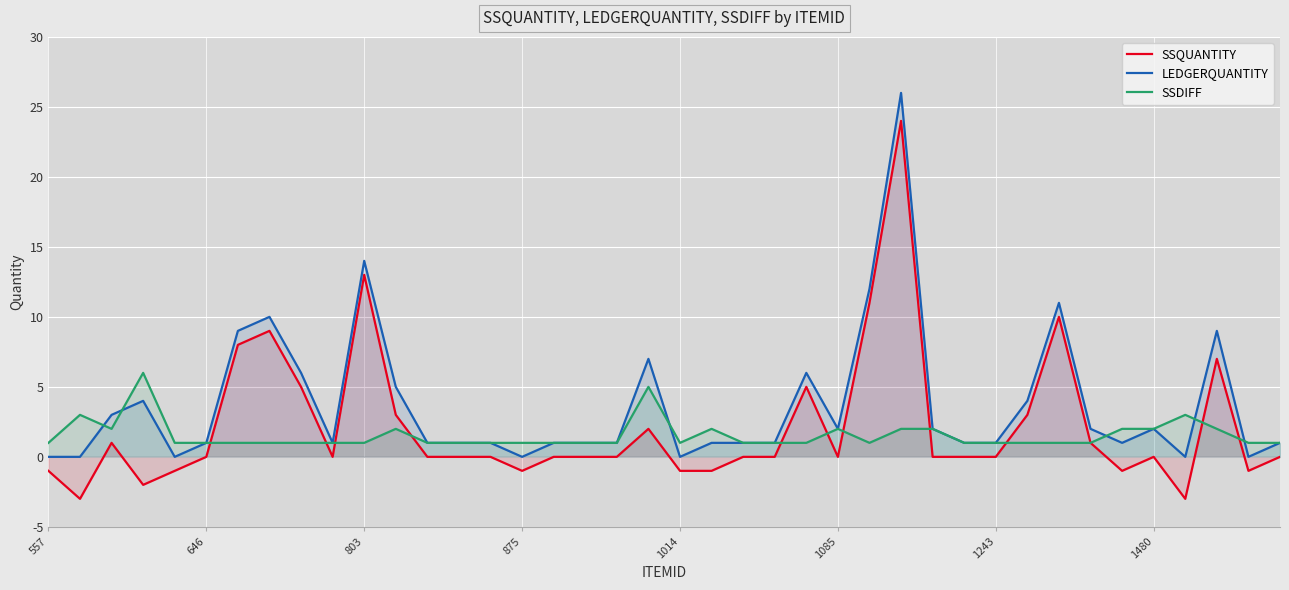

How many interior local valleys does the SSDIFF series have?

3